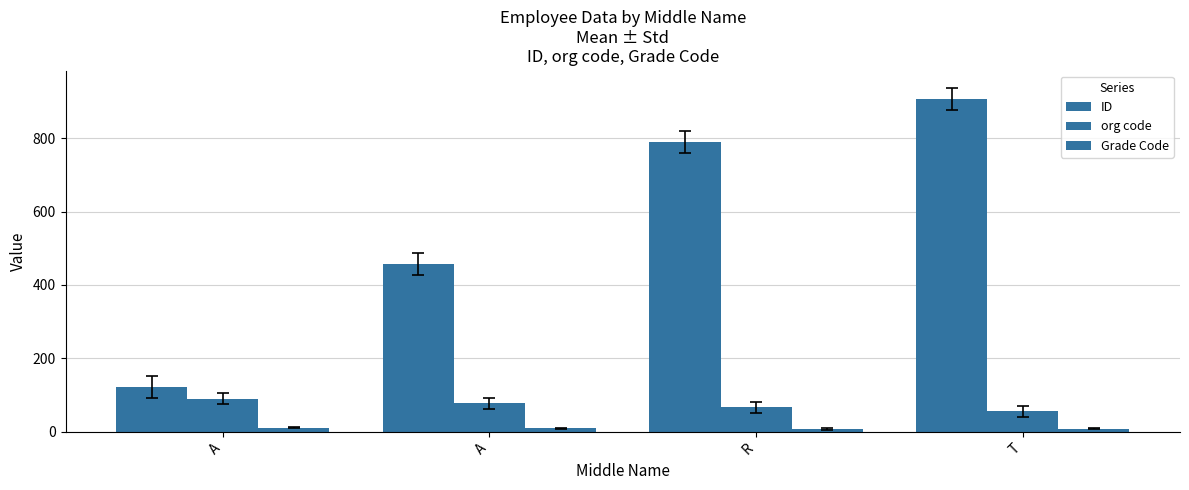

Which series has the largest total across all categories?

ID